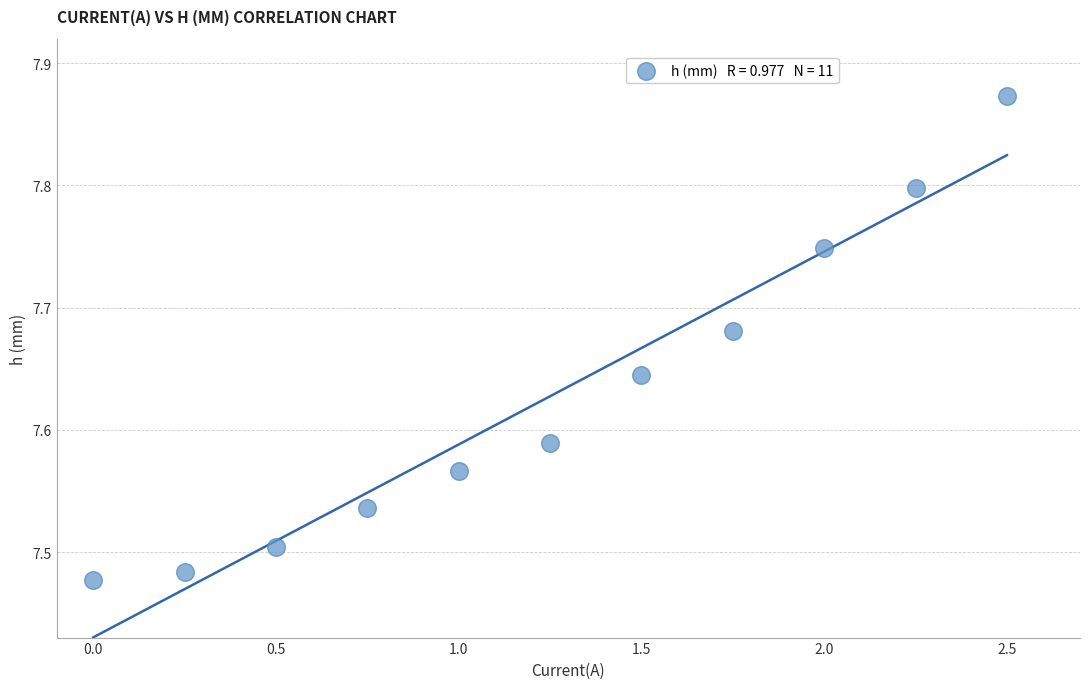

What is the range of Y values (max minus min)?

0.4